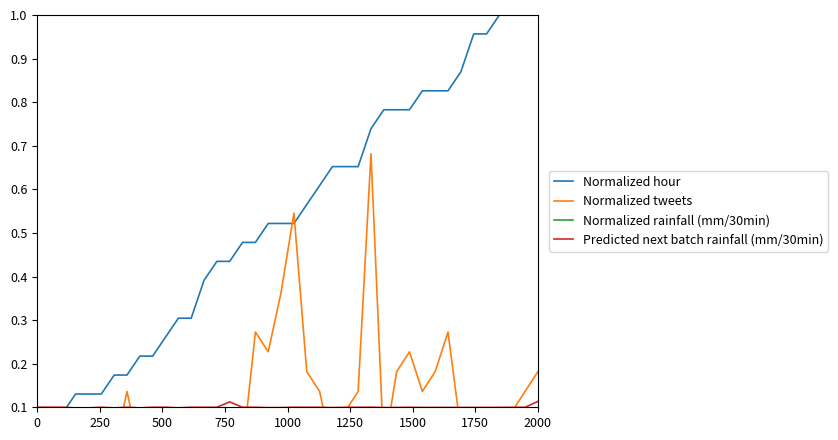

How many data points in Normalized hour are above 0?

39